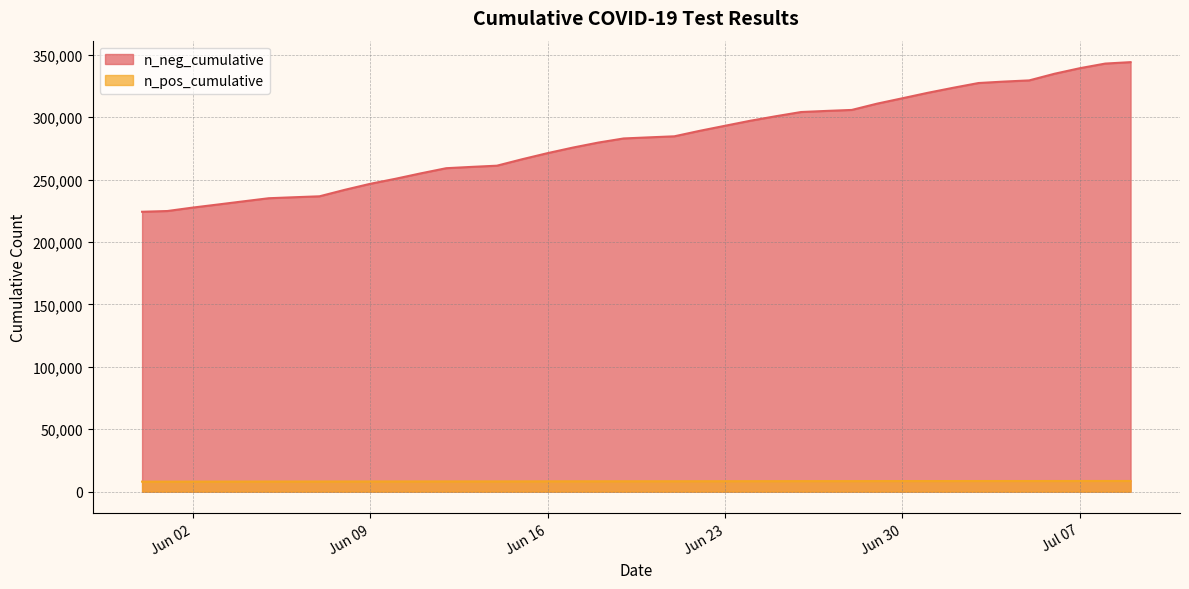

At which label does n_neg_cumulative reach its minimum?

2020-07-09